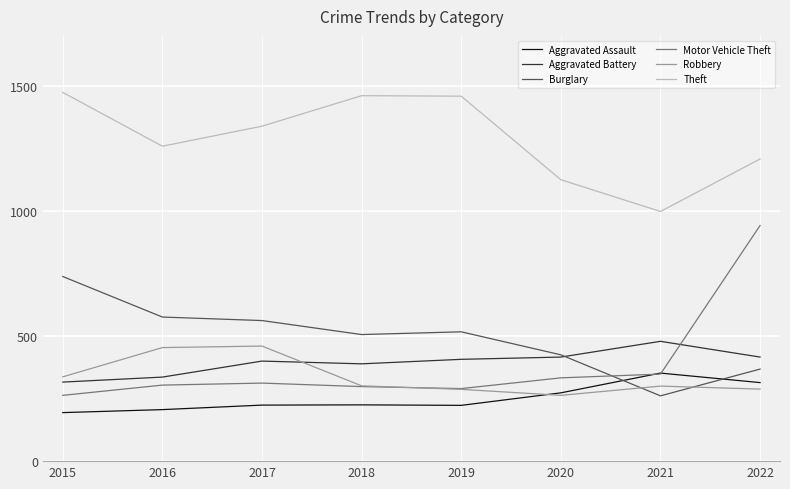

What value does the Aggravated Assault series have at 2022, to the nearest 10?

310